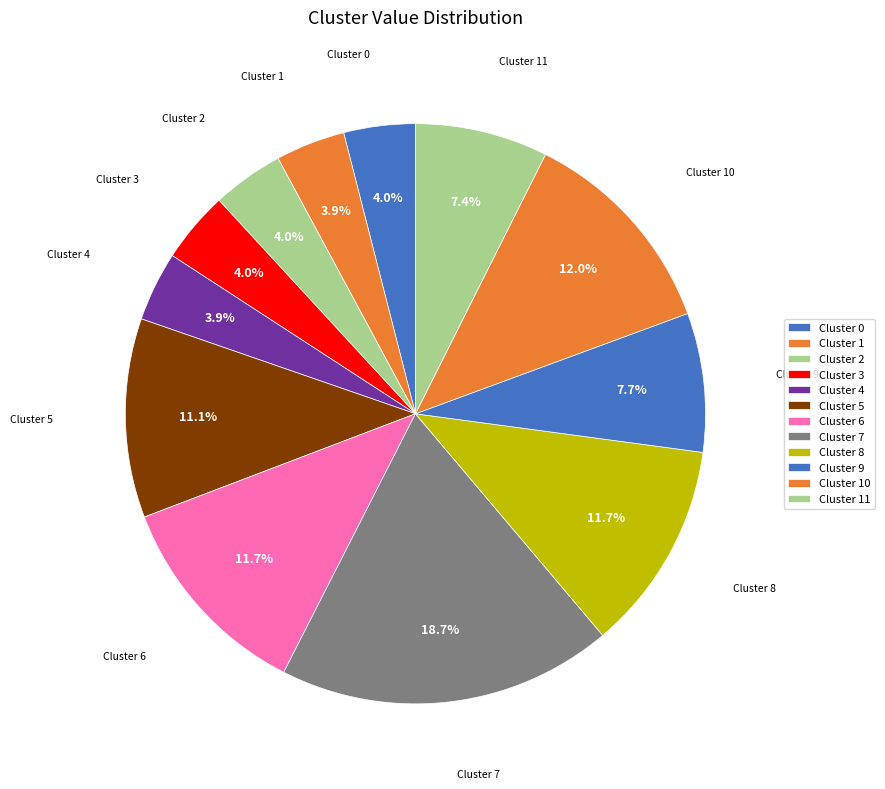

Is there a majority slice in this chart?

No